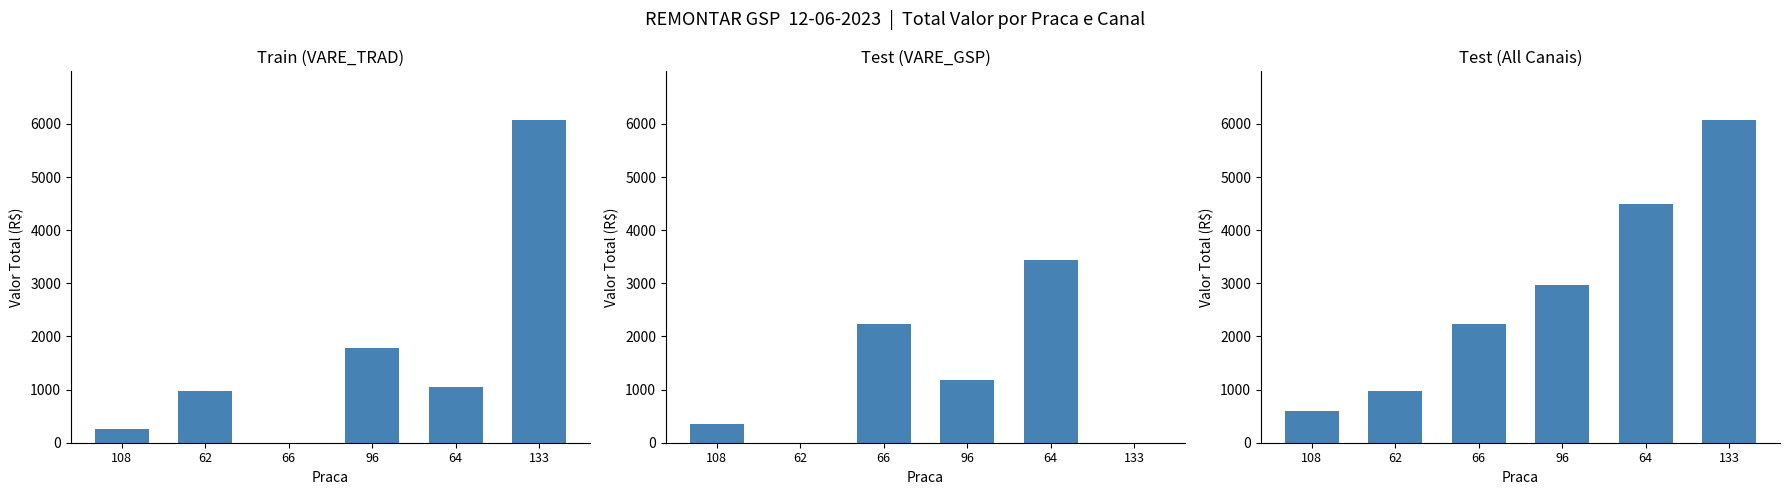

What is the label of the 6th bar from the left?

133